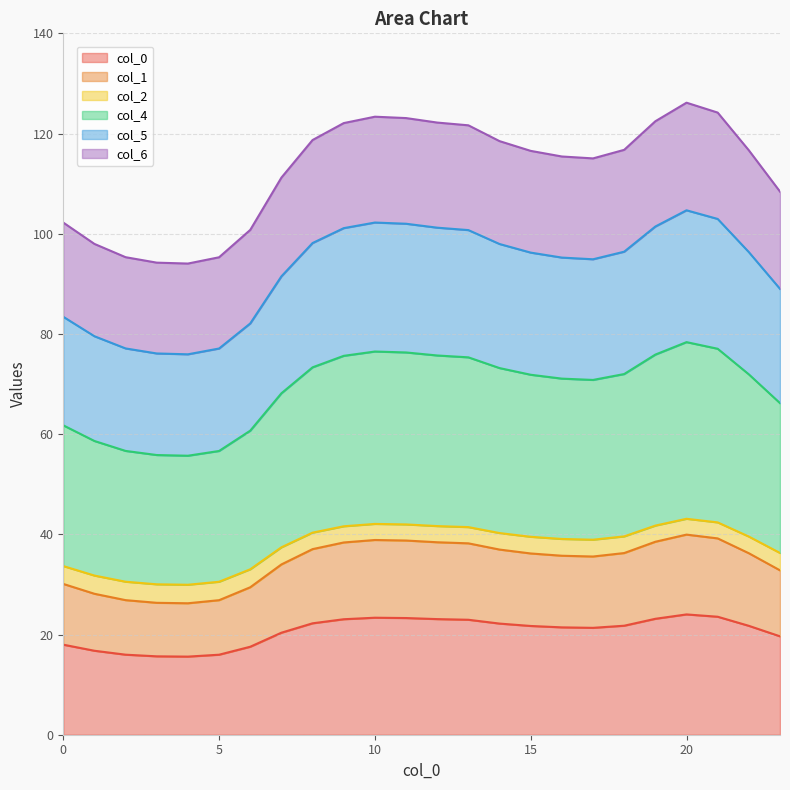

What is the minimum value for col_0?

15.6